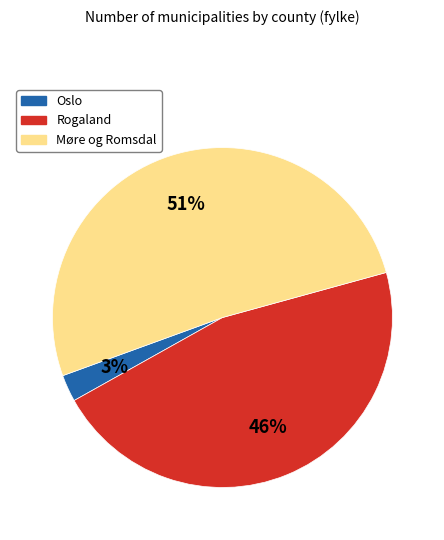

To the nearest percent, what is the average slice percentage?

33%